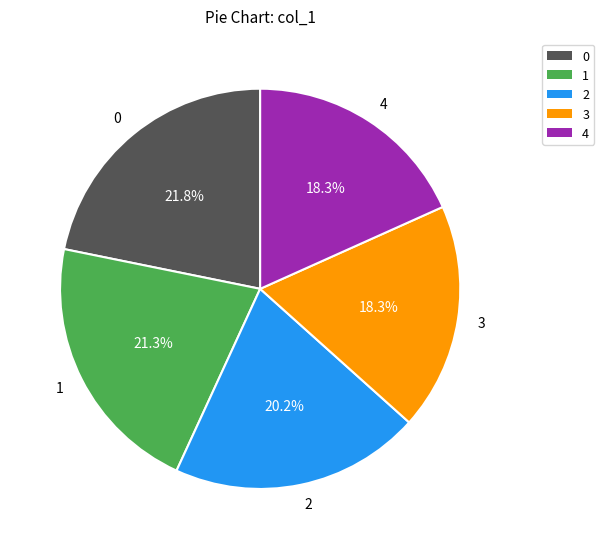

Does 0 account for over 50% of the chart?

No